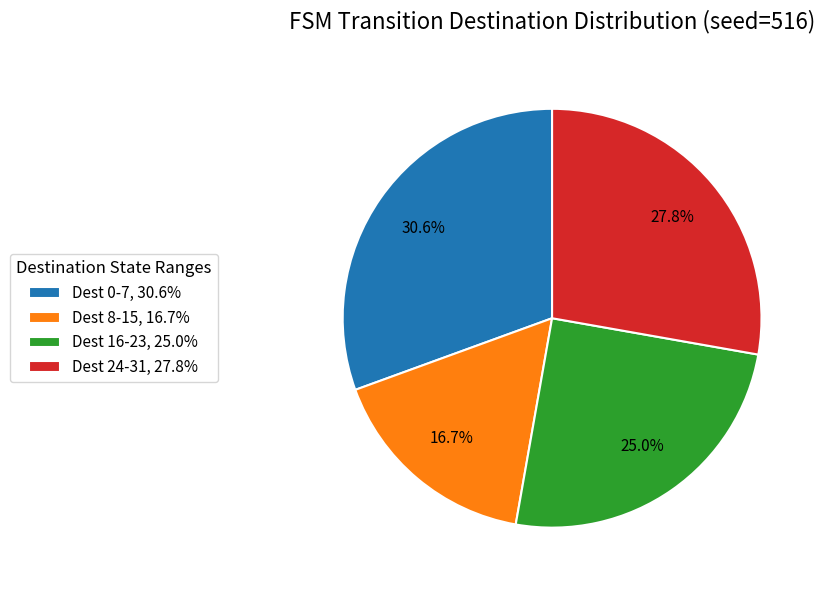

How many slices are in this pie chart?

4